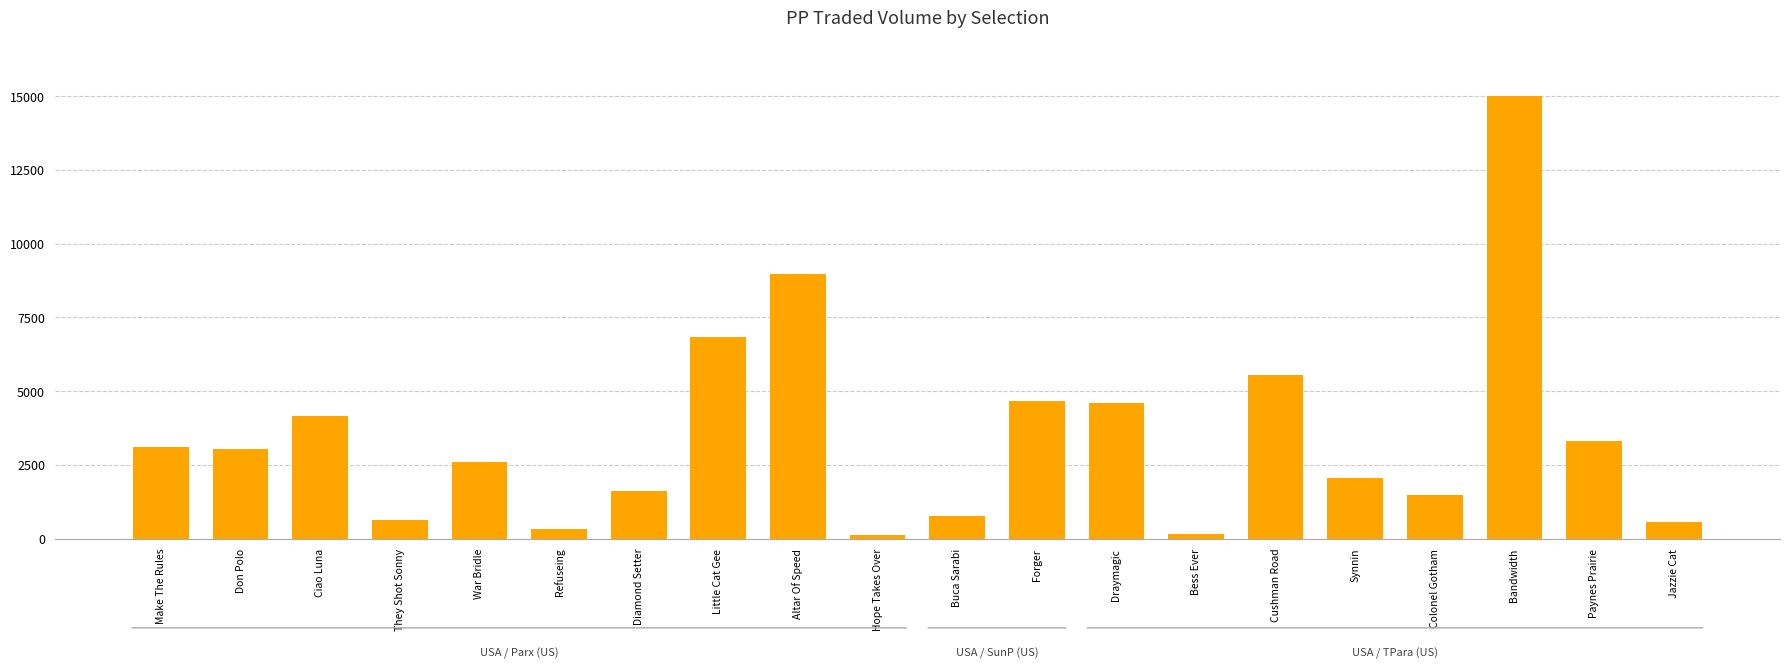

What is the label of the 6th bar from the left?

Refuseing